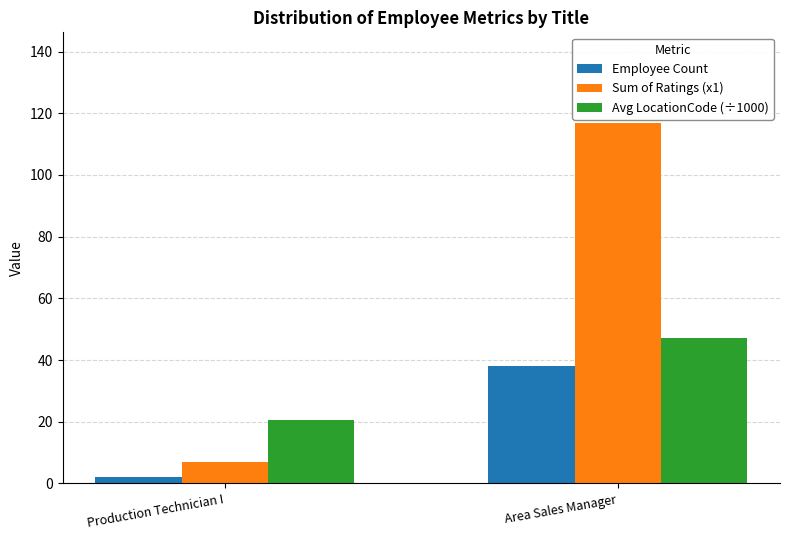

What is the label of the 1st bar from the right?

Area Sales Manager